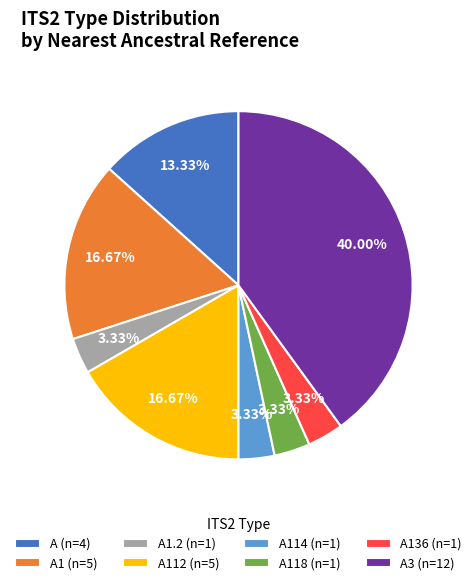

Is there a majority slice in this chart?

No